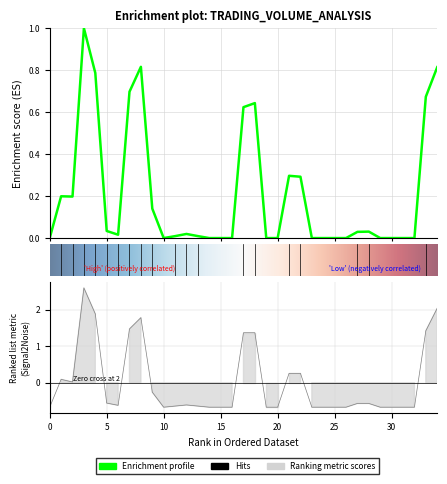

True or false: col_1 has a value of 3.7 at 3.

False